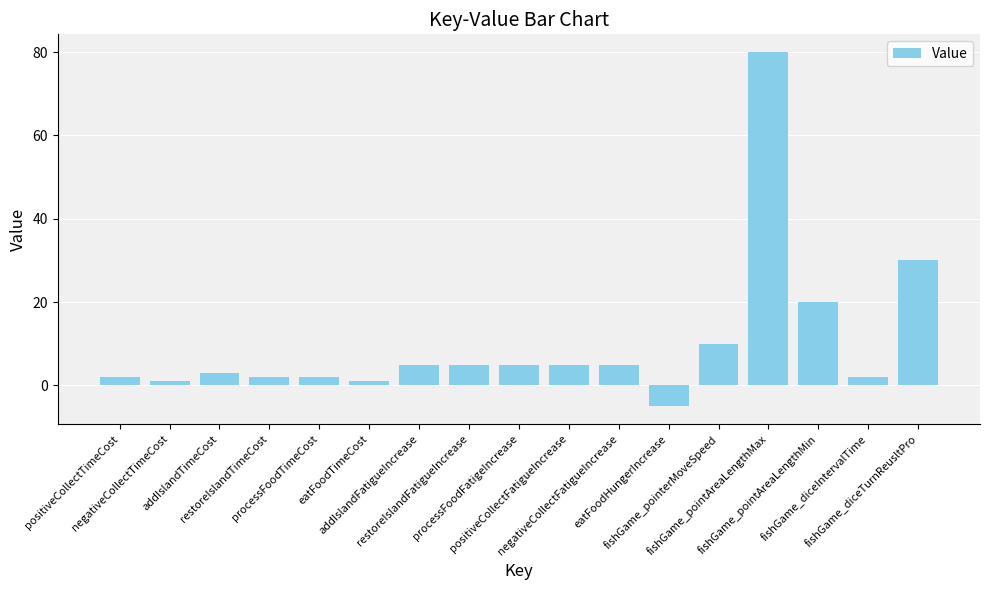

What is the difference between the maximum and minimum values?

85